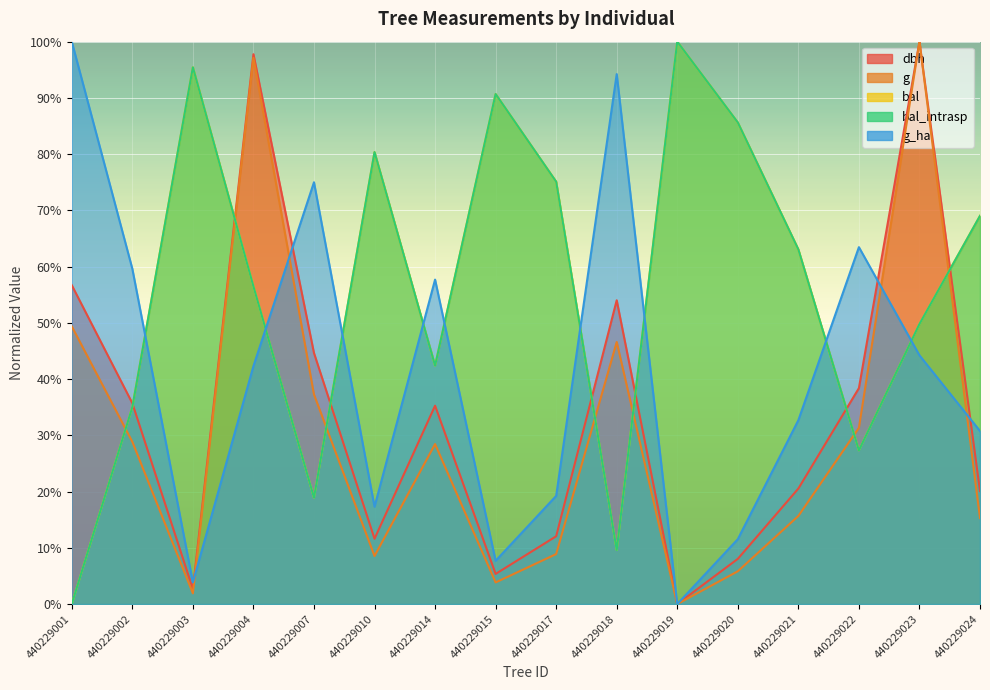

Count the number of categories in the chart.

16